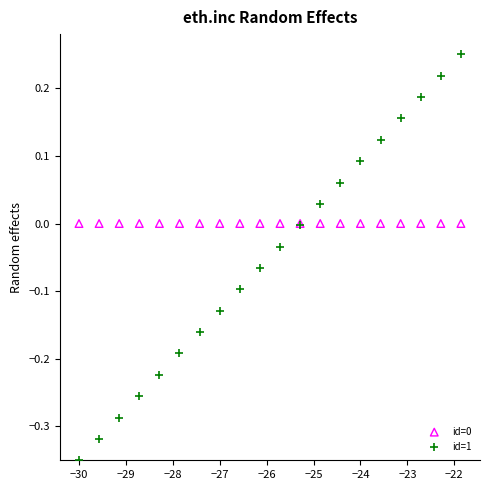

Which series contains the lowest Y value?

id=1